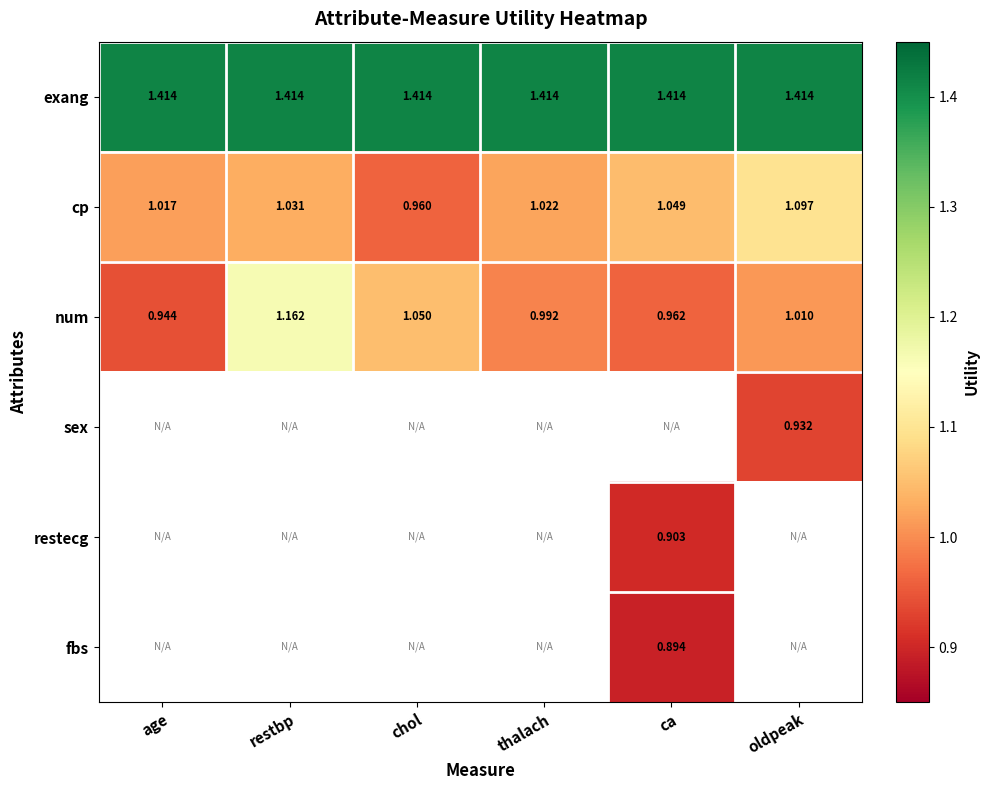

At which label does num reach its peak?

restbp